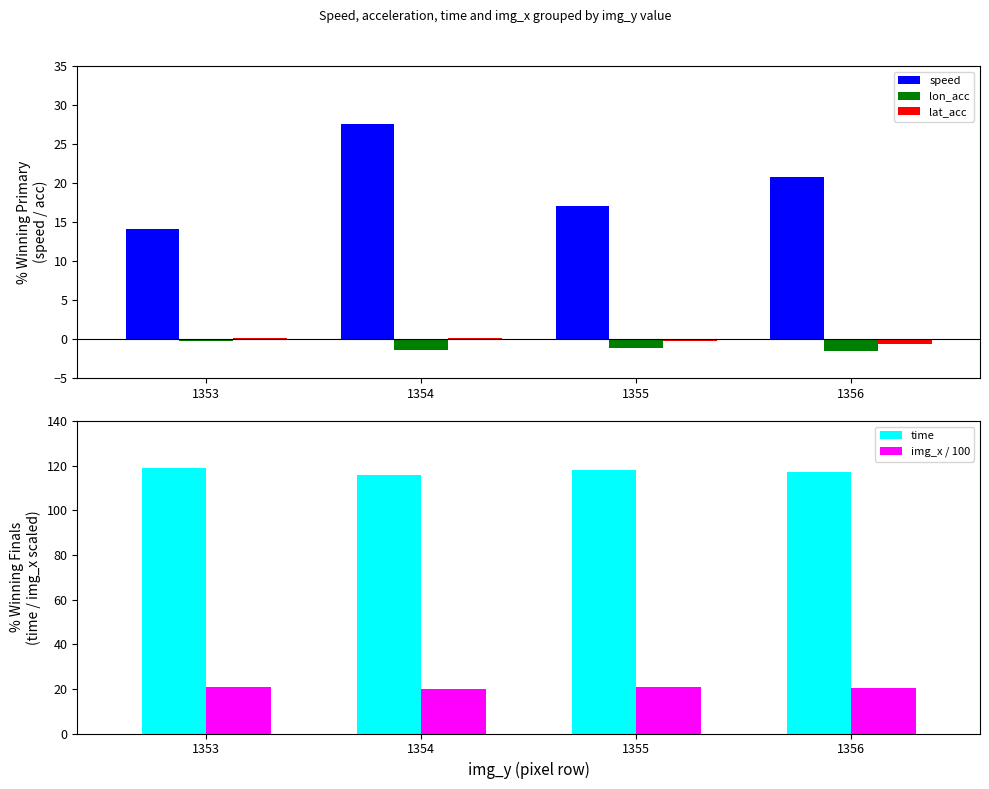

What is the difference between the maximum and minimum values in the time series?

3.2